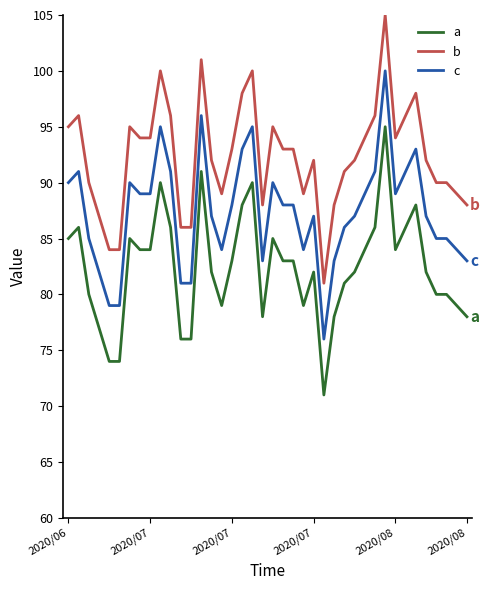

What is the greatest value displayed?

105